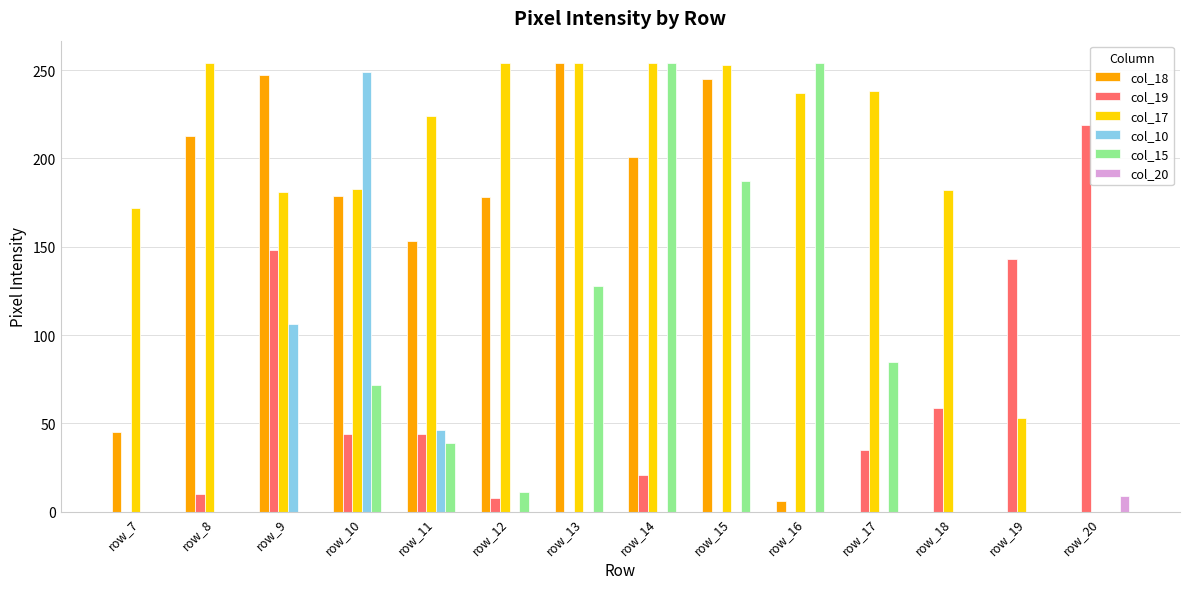

Does the chart contain stacked bars?

No